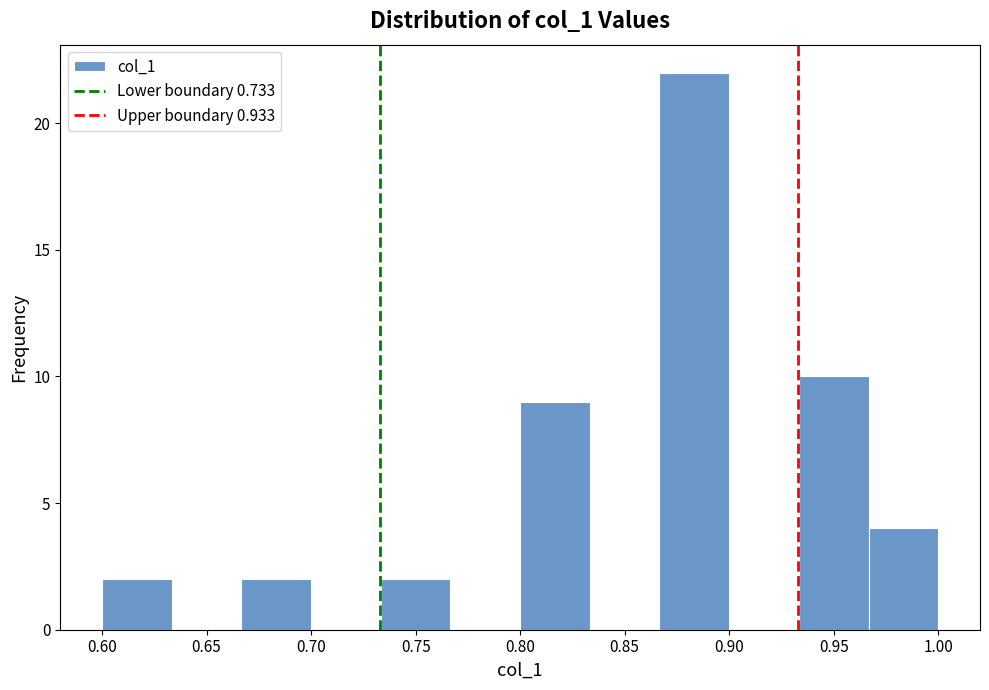

Which range on the x-axis has the tallest bar?

0.865 to 0.900